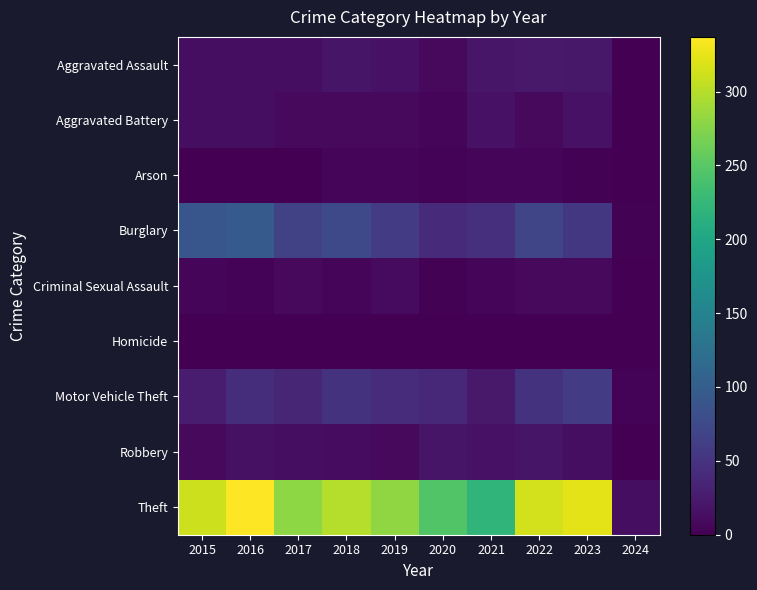

What is the difference between the highest and lowest values at 2023?

323